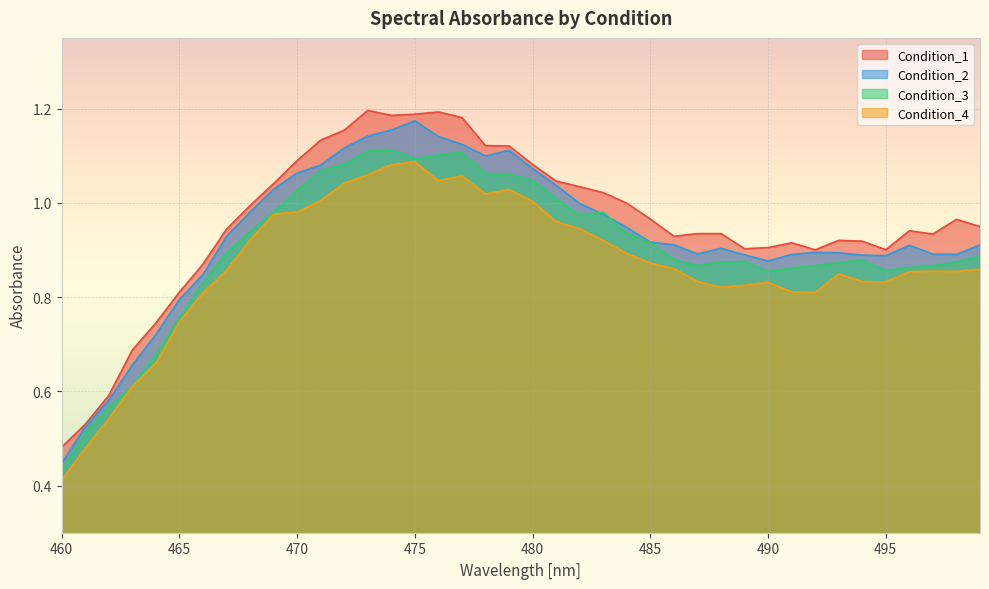

How many interior local valleys does the Condition_3 series have?

5